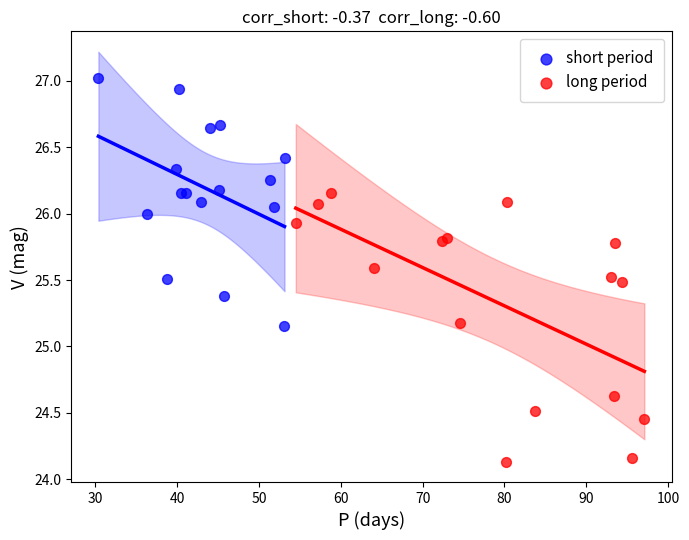

Which series has the widest spread of Y values?

long period